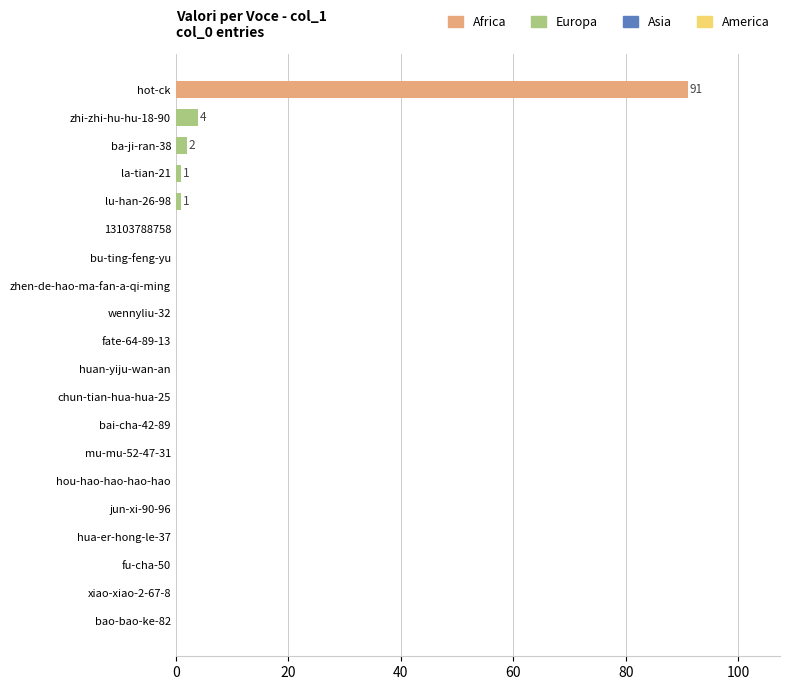

True or false: the data shows 61 at hua-er-hong-le-37.

False